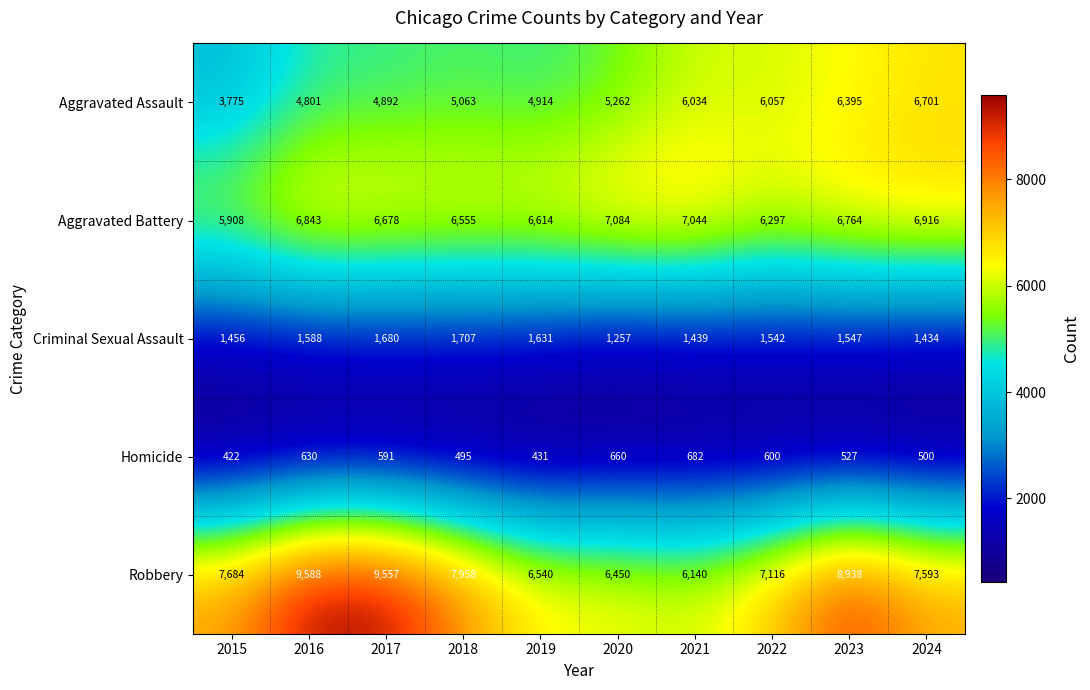

What is the spread (max minus min) of values at 2021?

6362